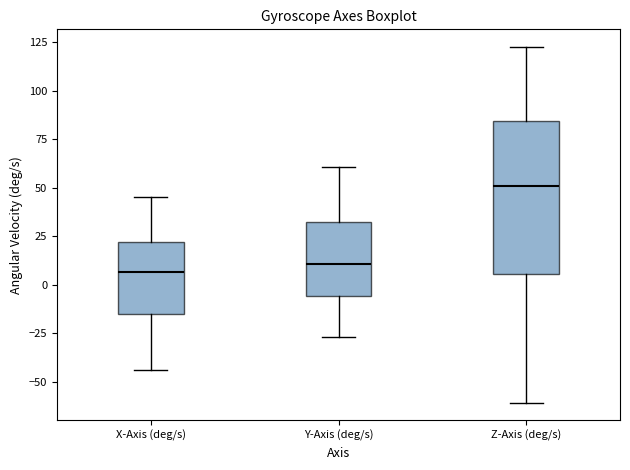

Where does the lower whisker of the box for Y-Axis (deg/s) end on the y-axis? The values are not printed on the chart, so give them approximately, as read against the axis.

-25